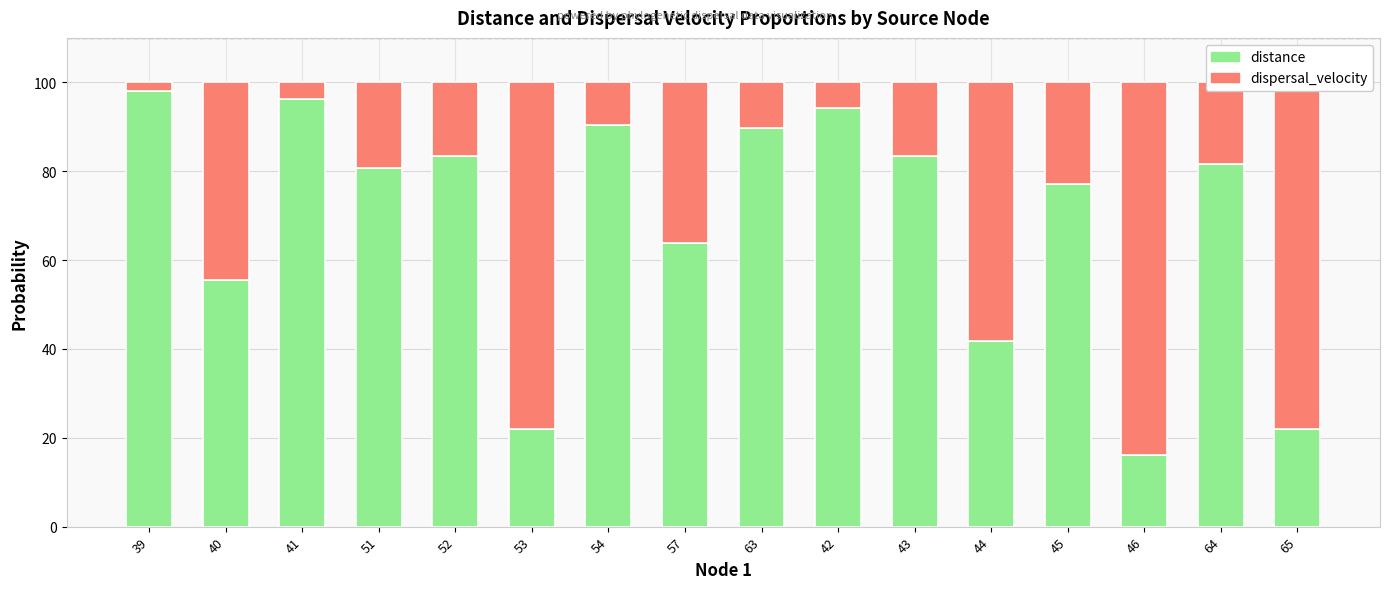

True or false: distance has a value of 34.0 at 53.

False